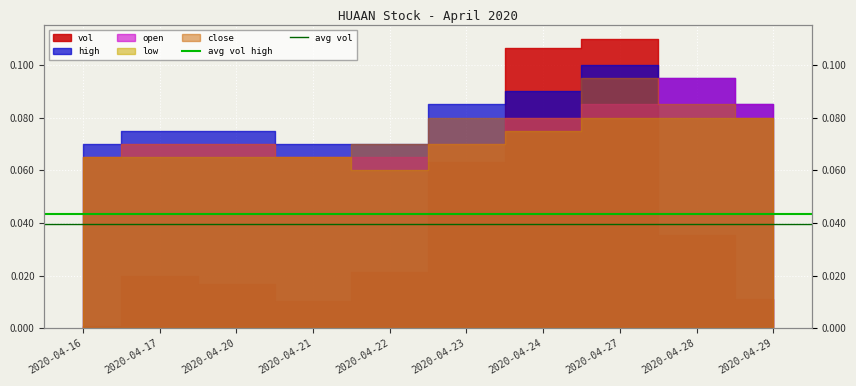

The avg vol high series shows 0.0 at 2020-04-16. True or false?

True